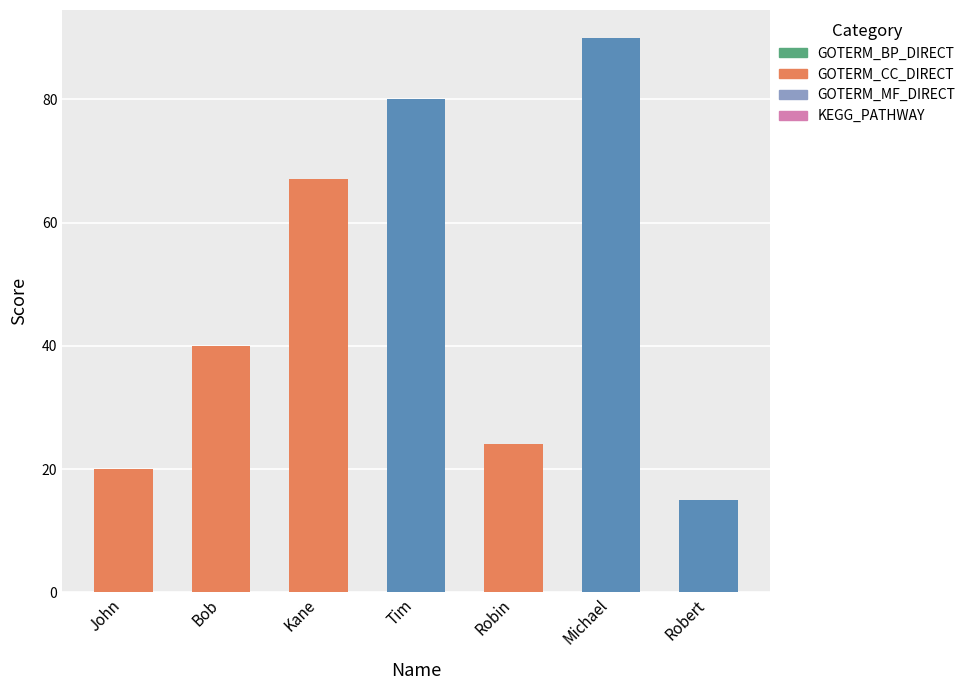

What is the value of the 5th bar from the left?

24